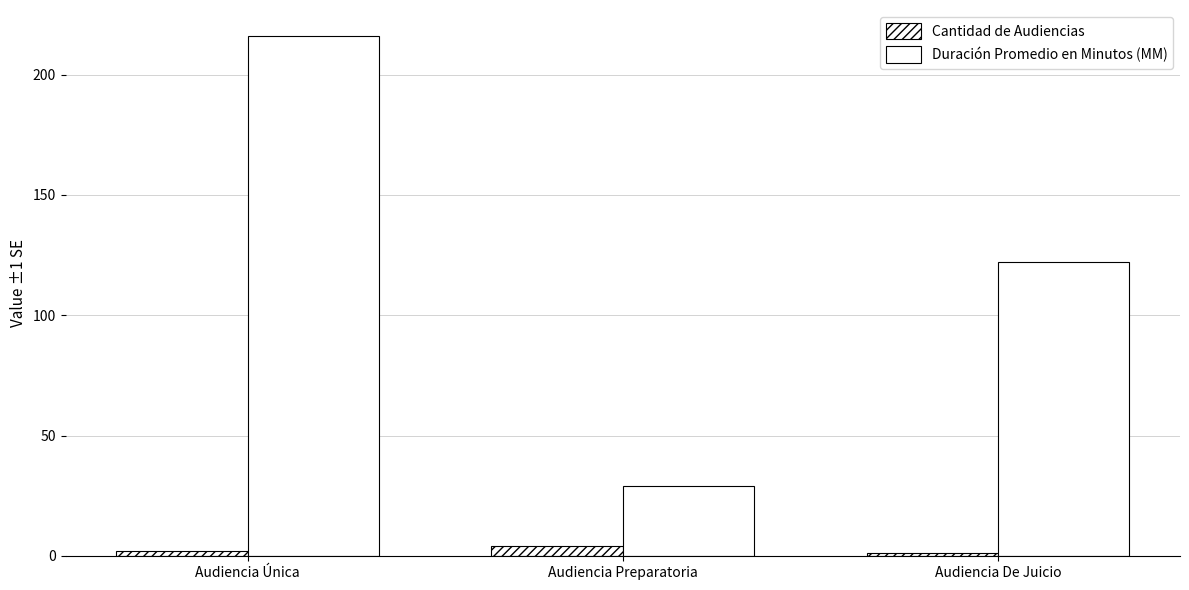

Which category has the highest value in the Duración Promedio en Minutos (MM) series?

Audiencia Única